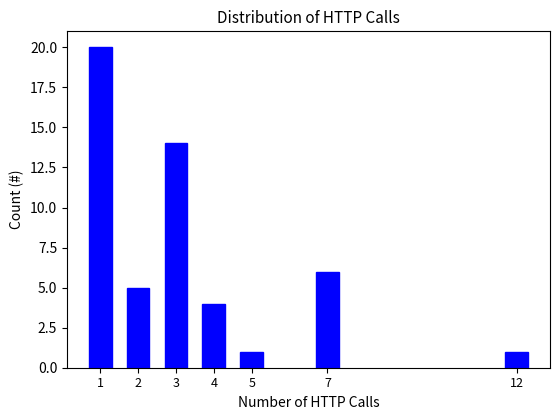

Reading right to left, transcribe all the data shown in this chart.

1	6	1	4	14	5	20